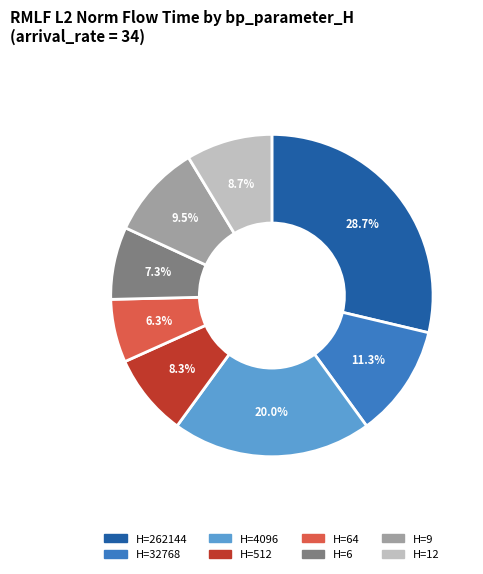

Is the sum of H=4096 and H=64 greater than half?

No